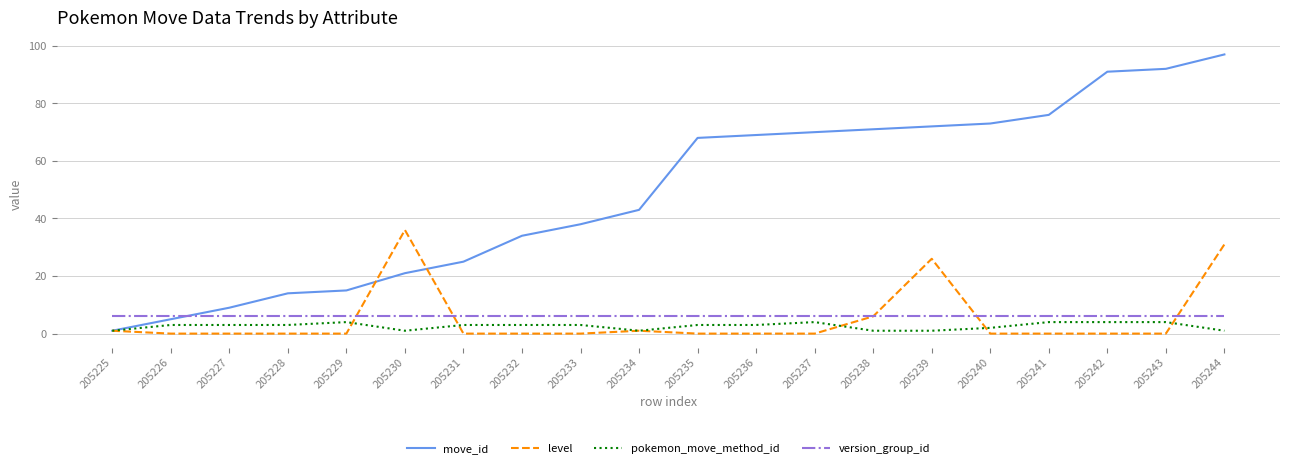

Which series changed the most between 205229 and 205244?

move_id